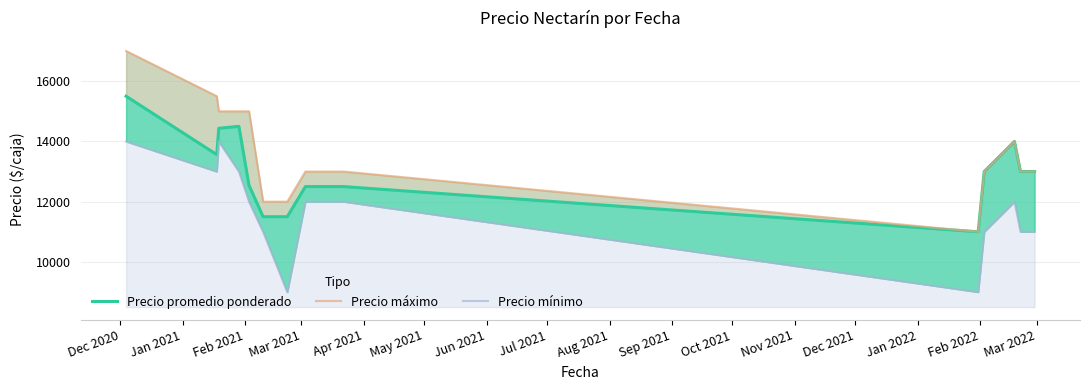

What is the minimum value shown in the chart?

9000